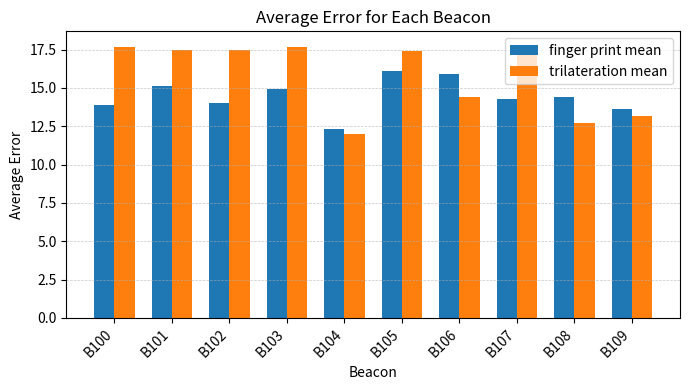

Which series has the widest spread of values?

trilateration mean